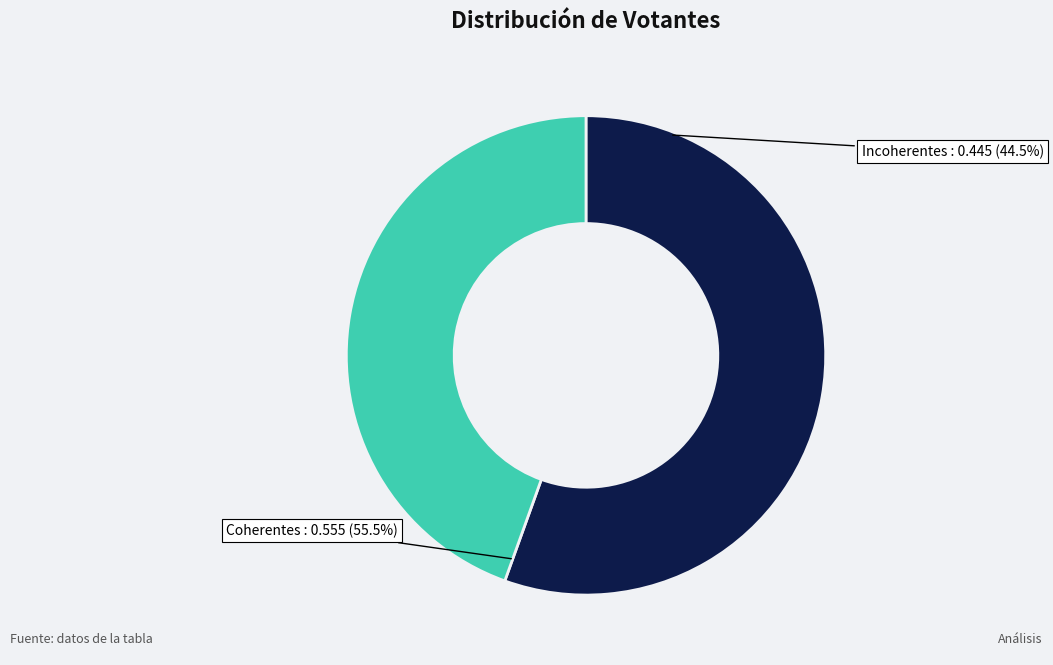

Which has a higher value, Incoherentes or Coherentes?

Coherentes